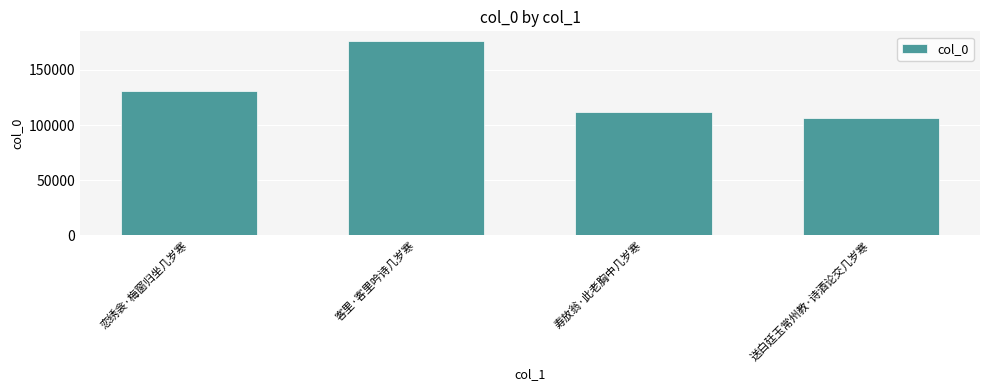

How many values are below 130887?

2